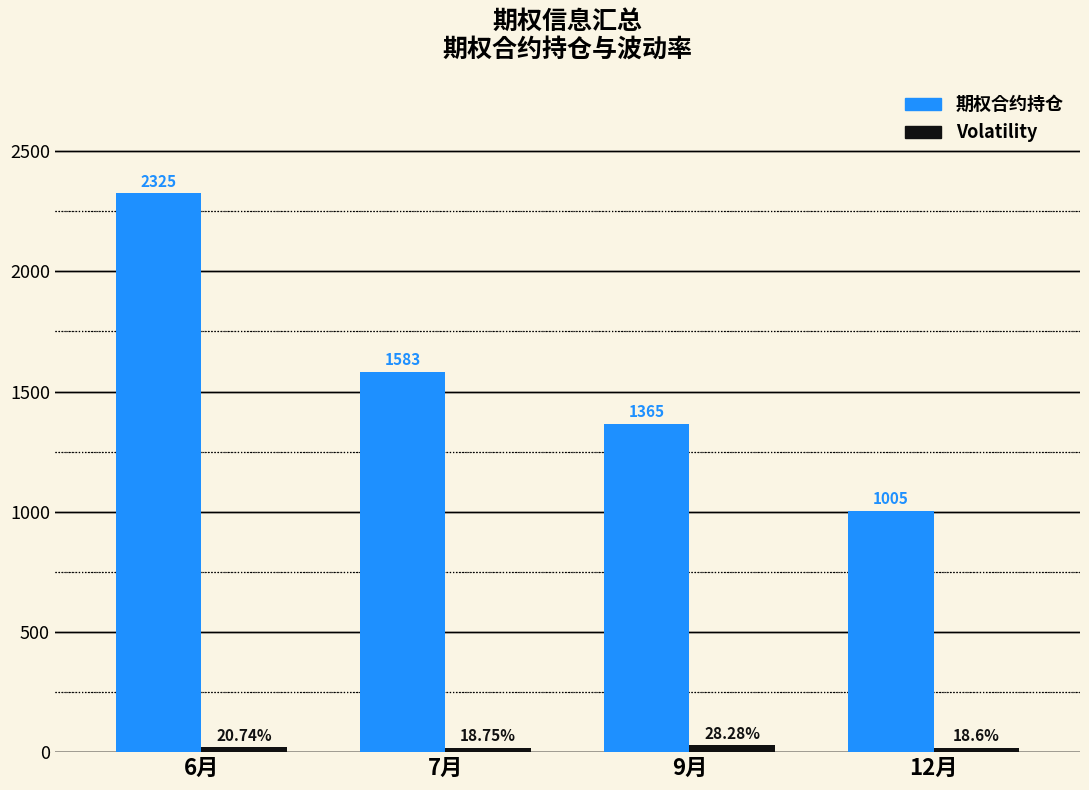

What is the label of the 4th bar from the left?

12月